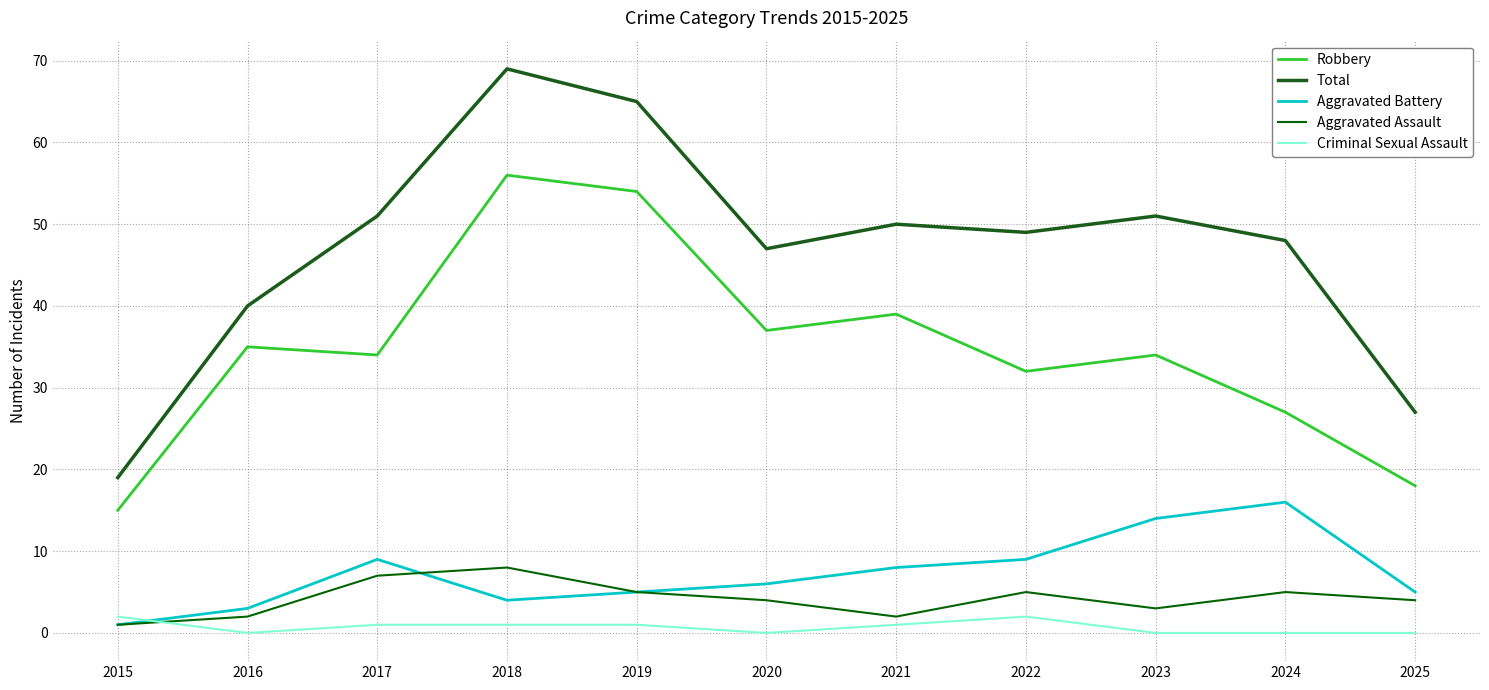

Reading right to left, what are all the values shown in this chart?

Robbery: 18	27	34	32	39	37	54	56	34	35	15
Total: 27	48	51	49	50	47	65	69	51	40	19
Aggravated Battery: 5	16	14	9	8	6	5	4	9	3	1
Aggravated Assault: 4	5	3	5	2	4	5	8	7	2	1
Criminal Sexual Assault: 0	0	0	2	1	0	1	1	1	0	2